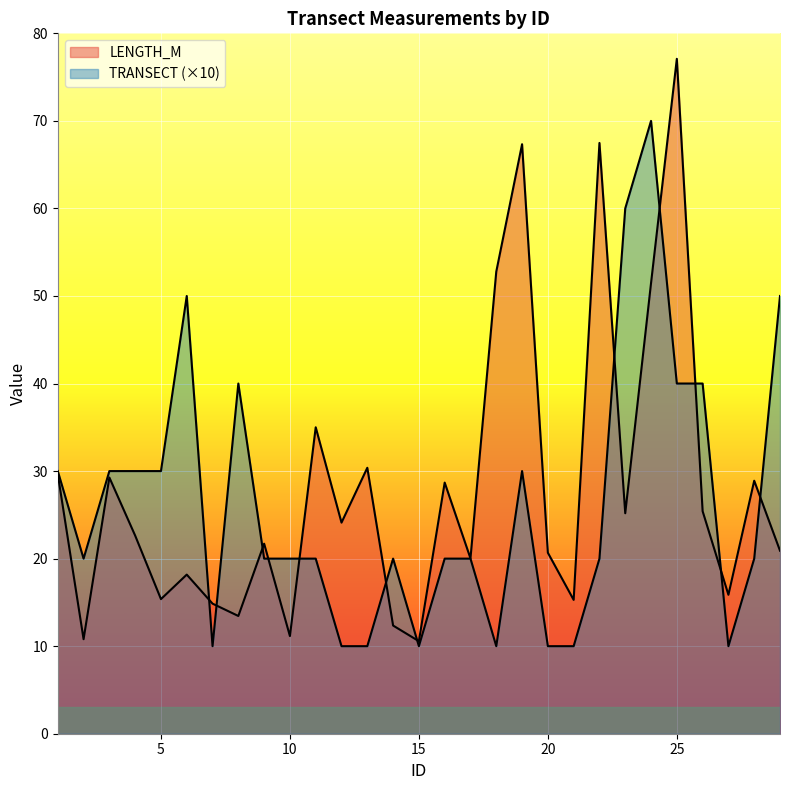

What are all the series names shown in the legend?

LENGTH_M, TRANSECT